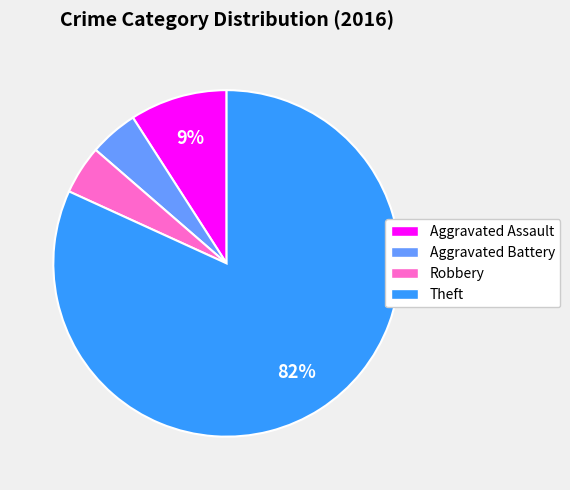

The Aggravated Assault slice represents 9% of the pie. True or false?

True